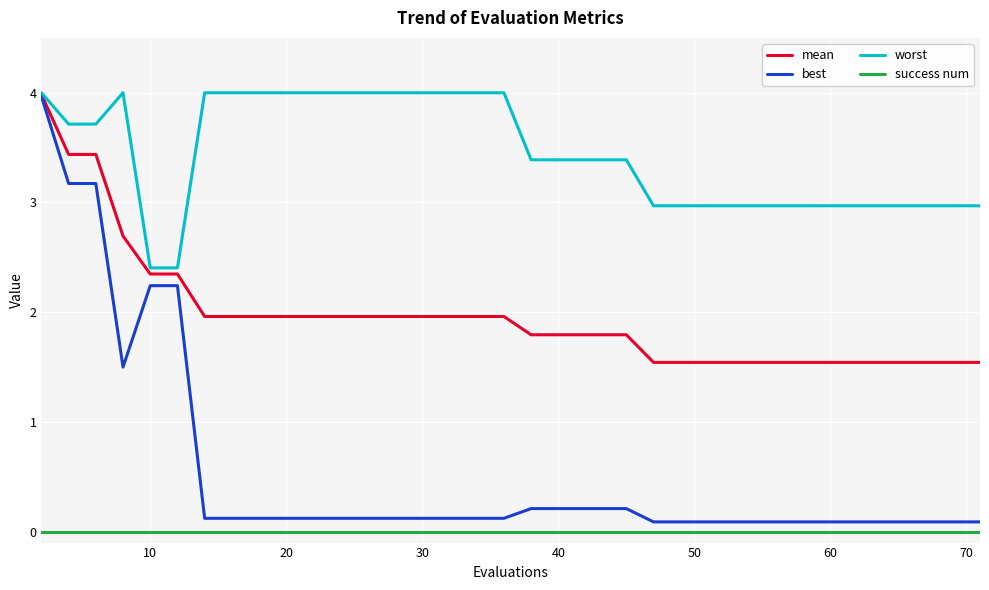

True or false: worst has more than 0 points higher than both neighbors.

True